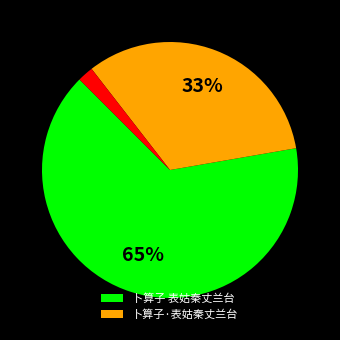

Does any single category account for the majority?

Yes